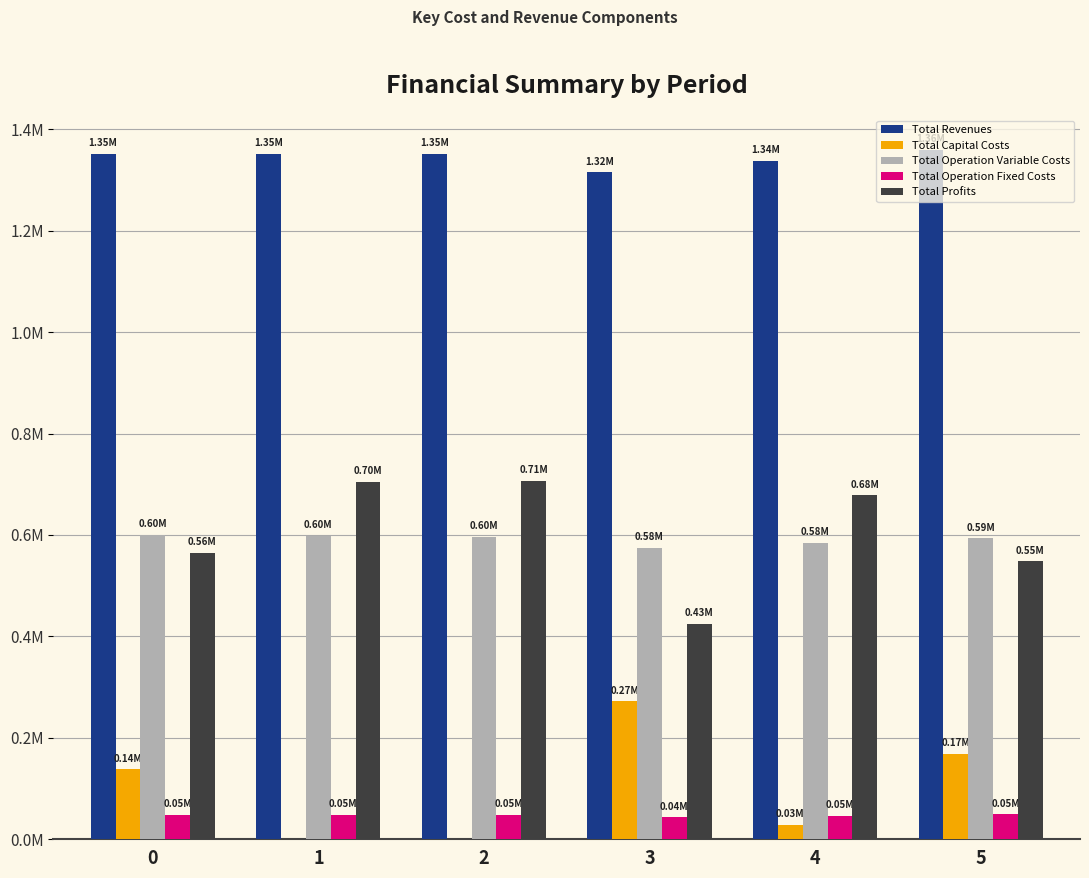

Which series has the largest total across all categories?

Total Revenues